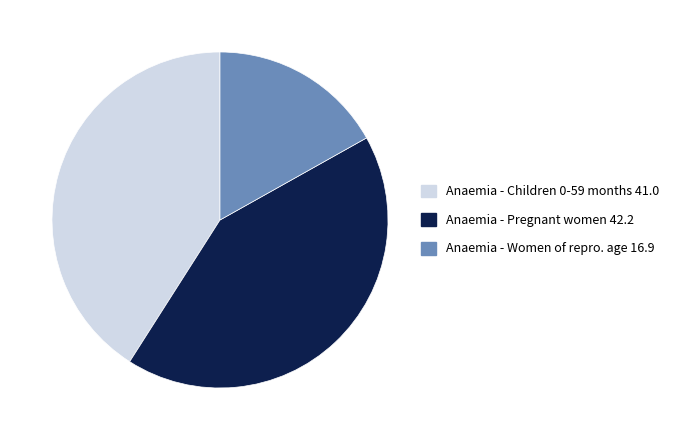

Do Anaemia - Pregnant women 42.2 and Anaemia - Children 0-59 months 41.0 together represent more than half of the pie?

Yes